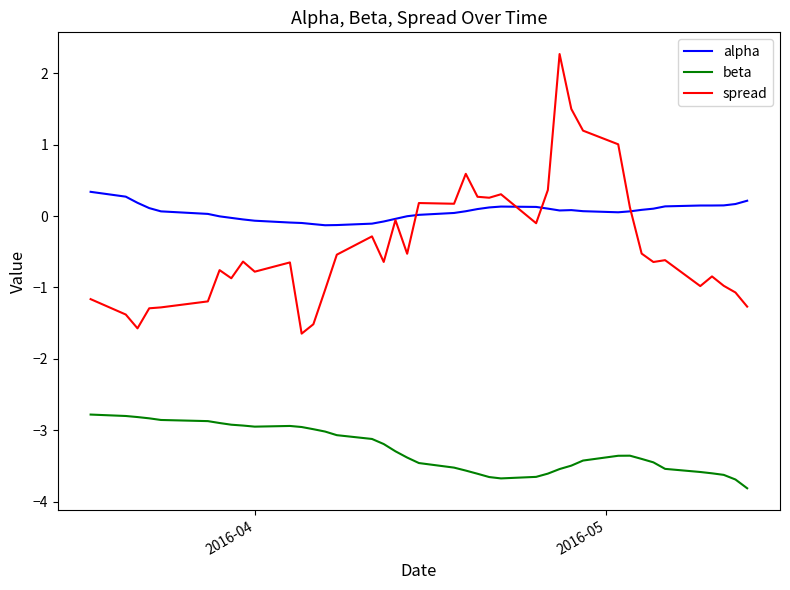

Which series has the largest total across all categories?

alpha